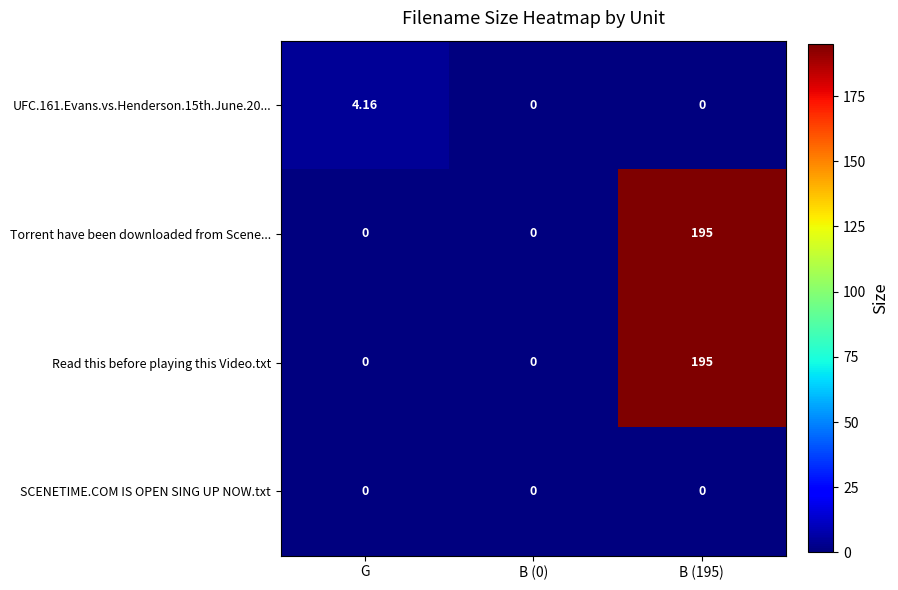

Is the value of Read this before playing this Video.txt at B (195) greater than the value of SCENETIME.COM IS OPEN SING UP NOW.txt at B (195)?

Yes